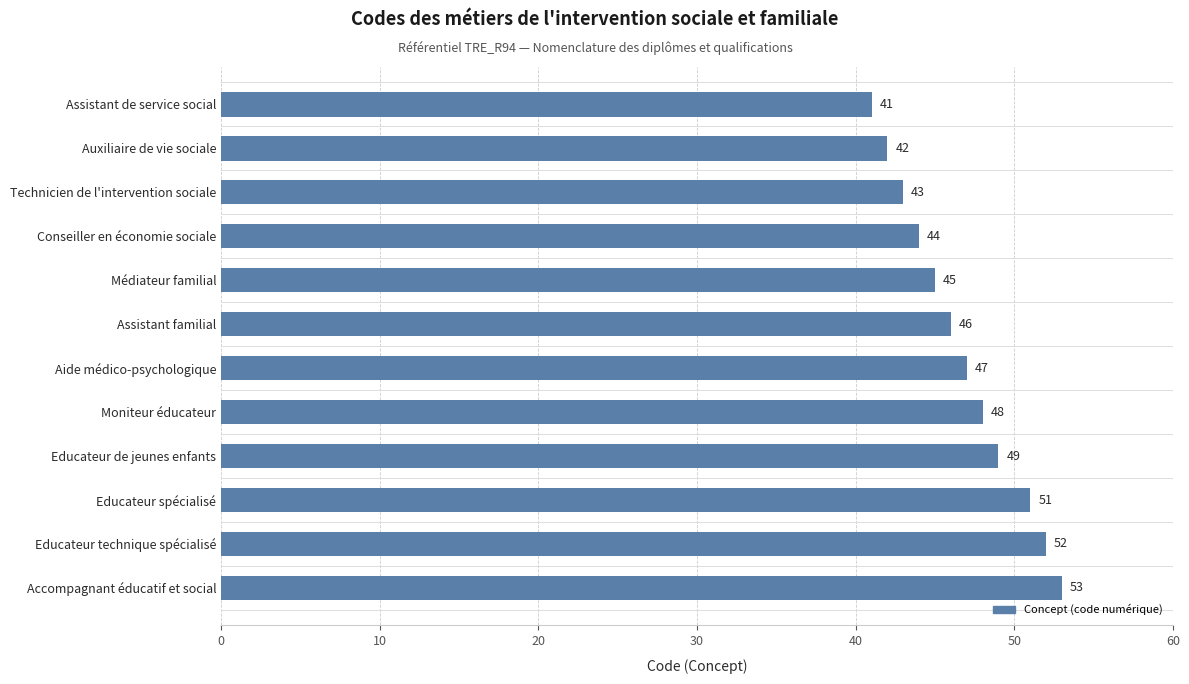

What is the change in value from Médiateur familial to Educateur technique spécialisé?

+7